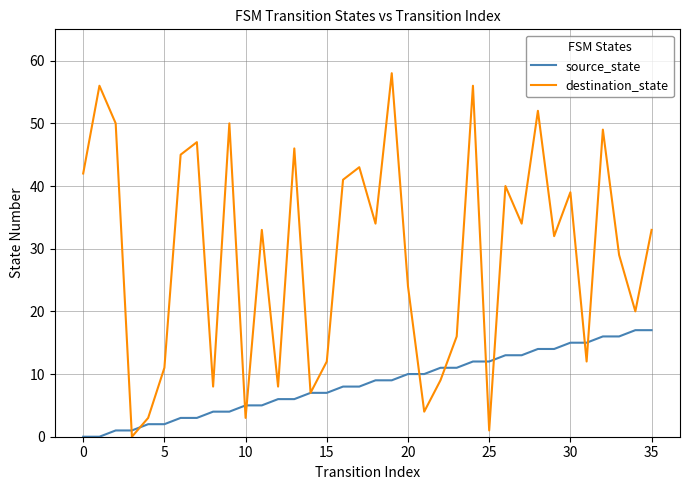

True or false: destination_state and source_state intersect in this chart.

True